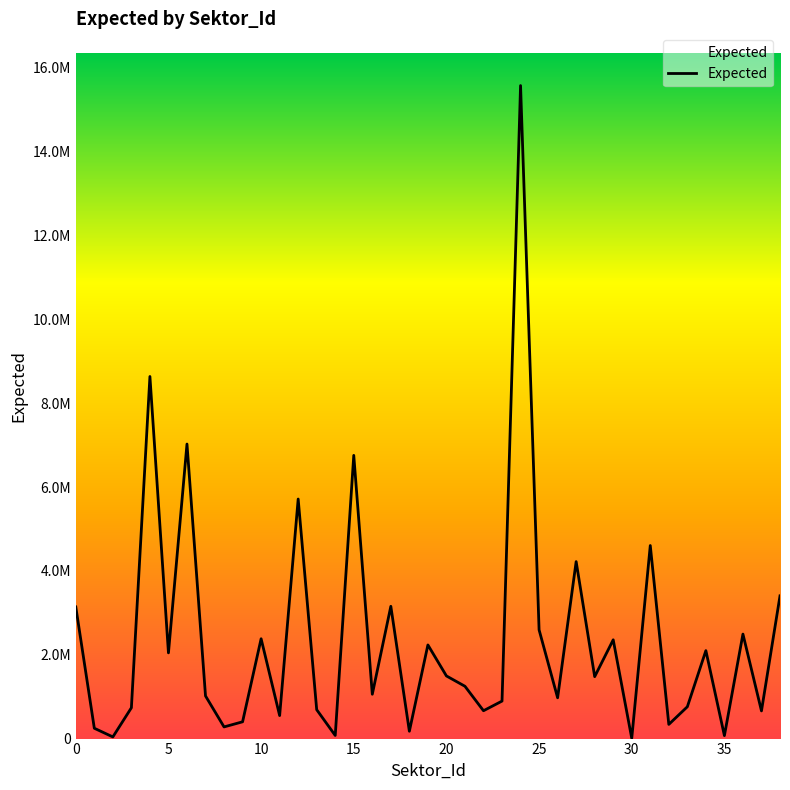

Is this an area chart (filled region under the line)?

Yes